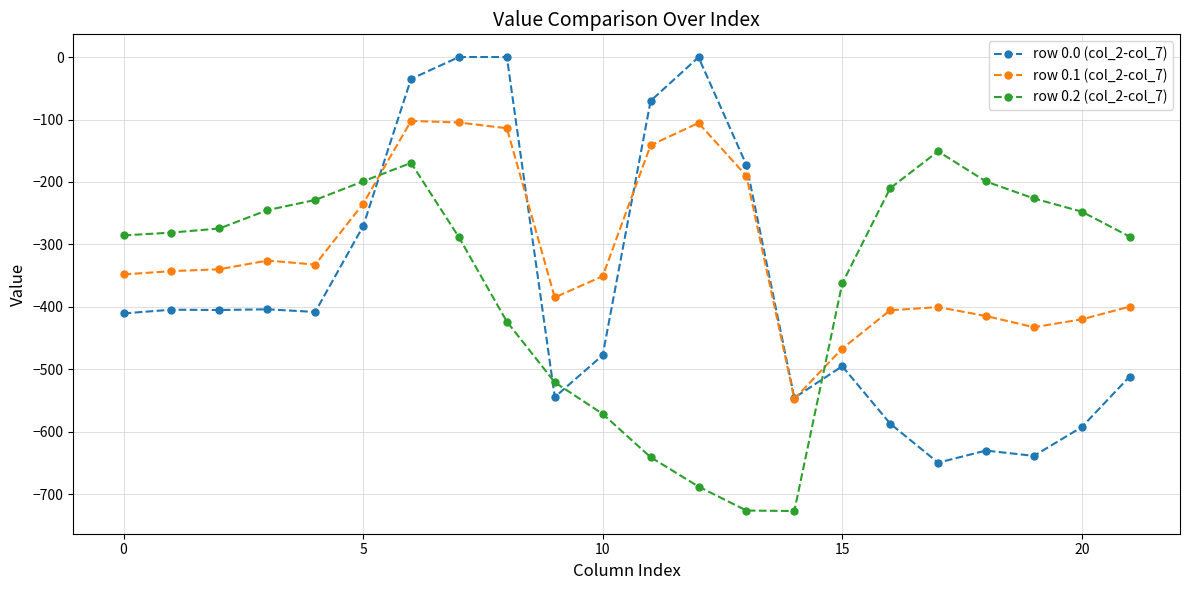

Rank the series by their maximum value, from highest to lowest.

row 0.0 (col_2-col_7), row 0.1 (col_2-col_7), row 0.2 (col_2-col_7)